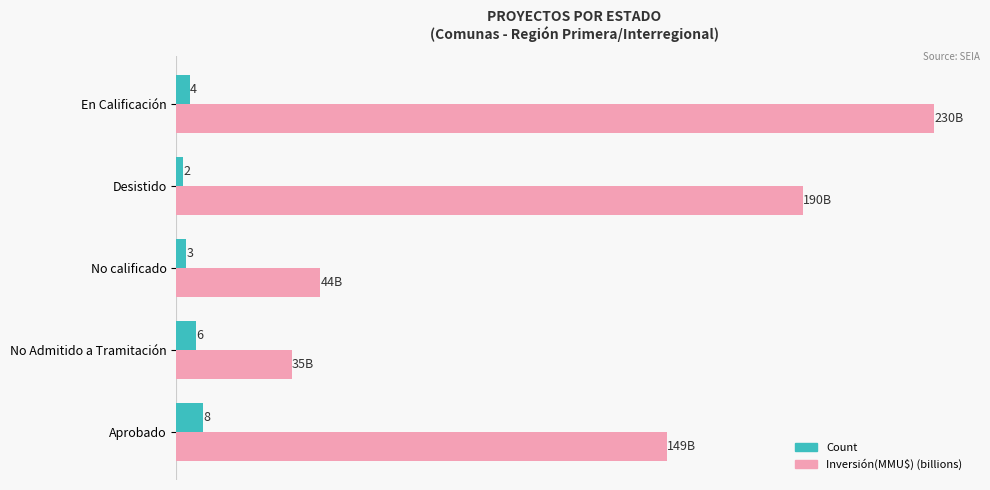

Which label corresponds to the largest value in the chart?

En Calificación